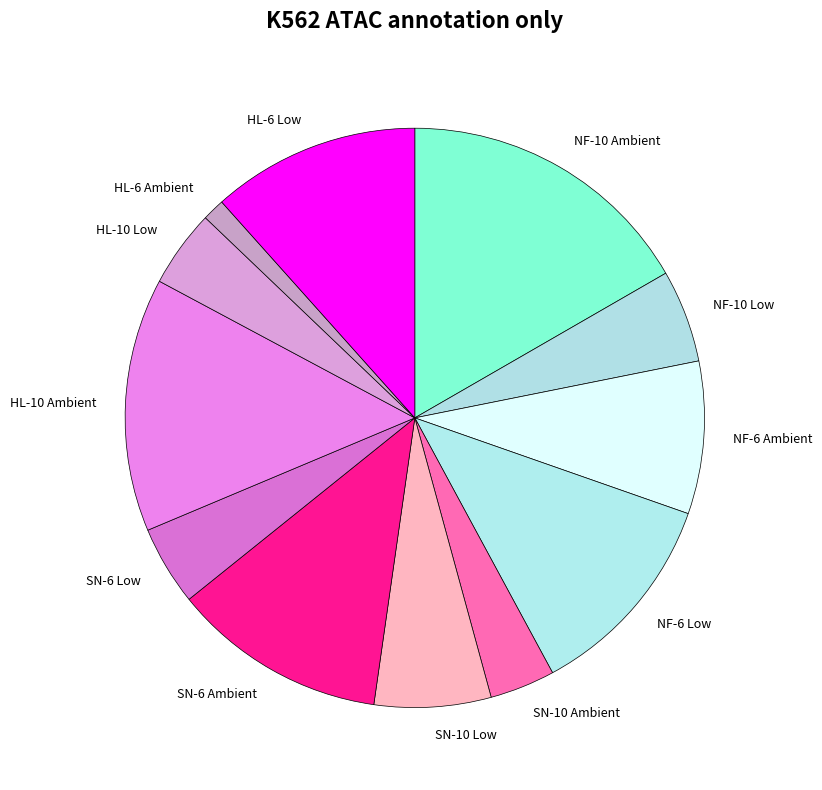

Is it true that NF-6 Ambient is 9% of the pie?

True